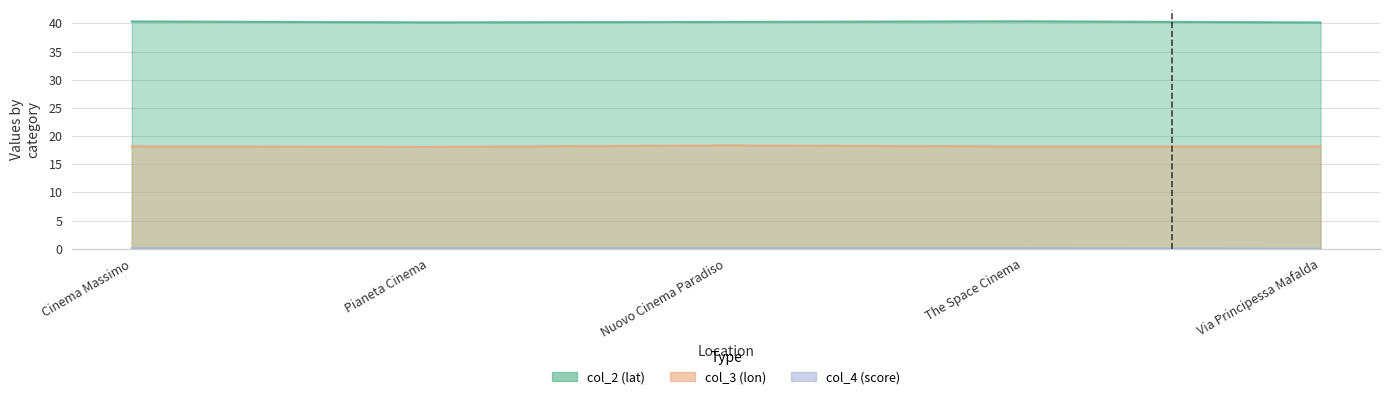

What is the label of the 2nd point from the right?

The Space Cinema